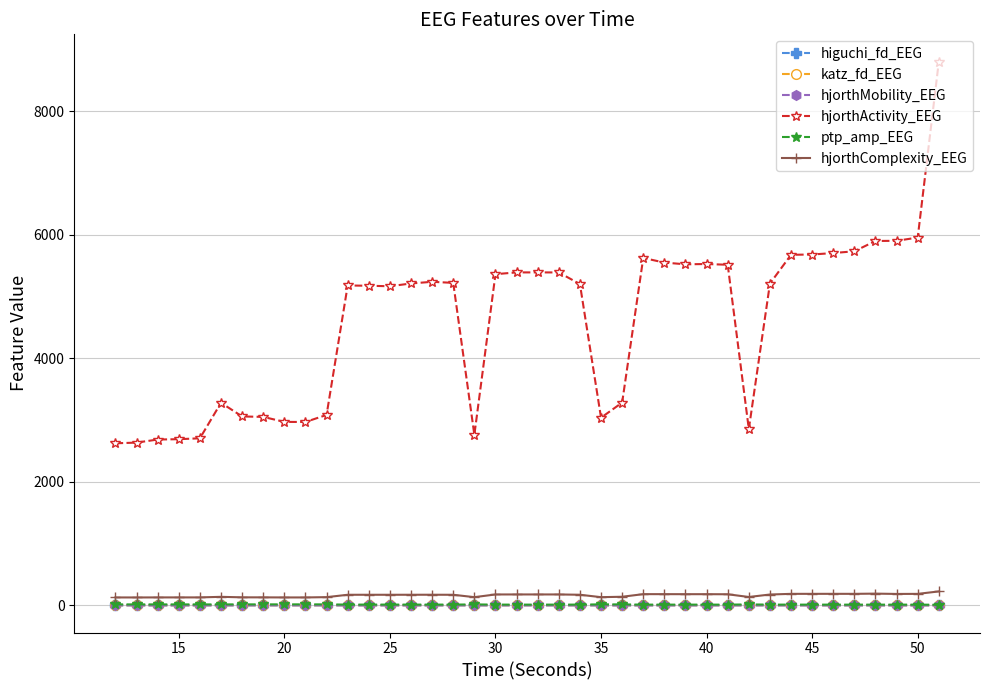

Which series has the widest spread of values?

hjorthActivity_EEG